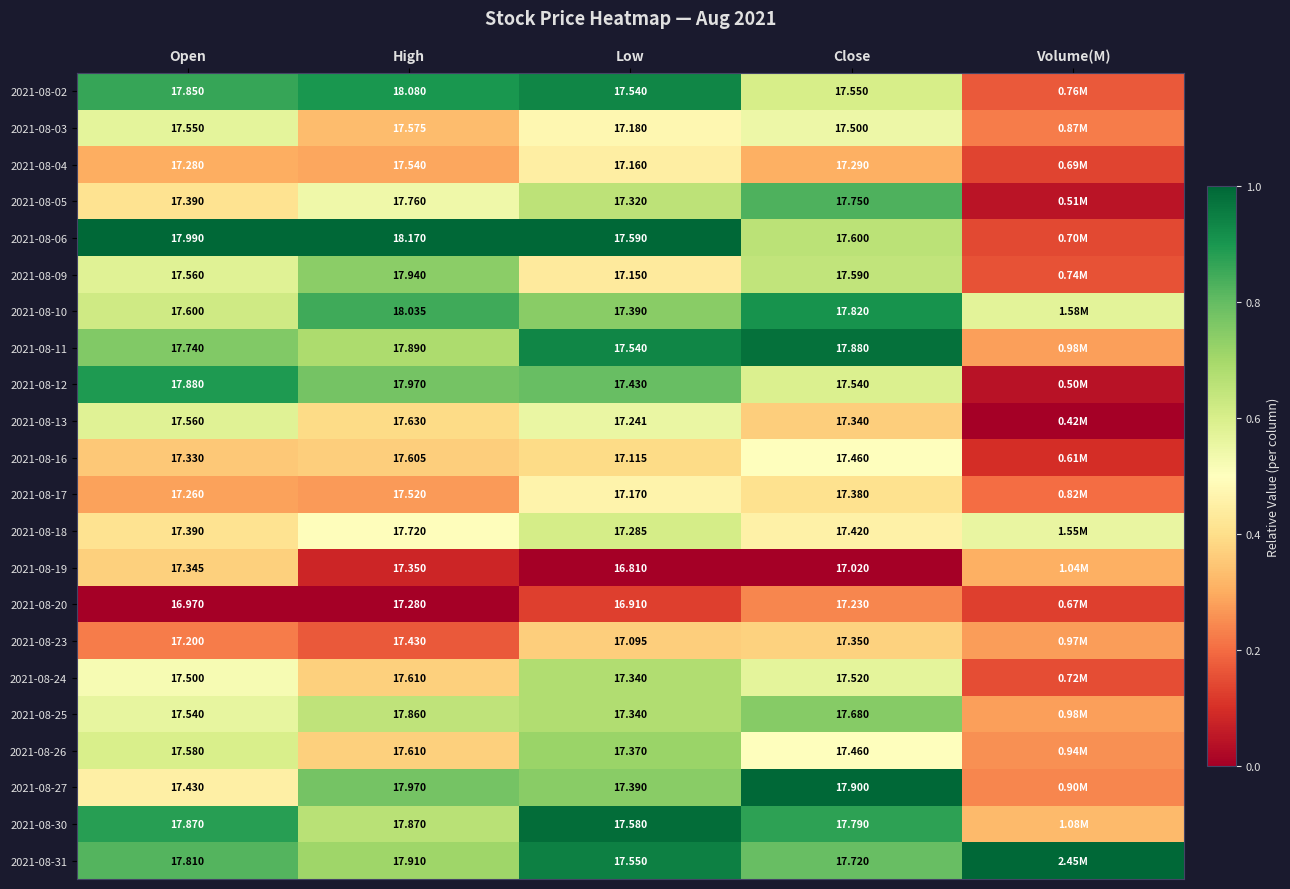

Is the value of 2021-08-13 at Open greater than the value of 2021-08-12 at Low?

Yes